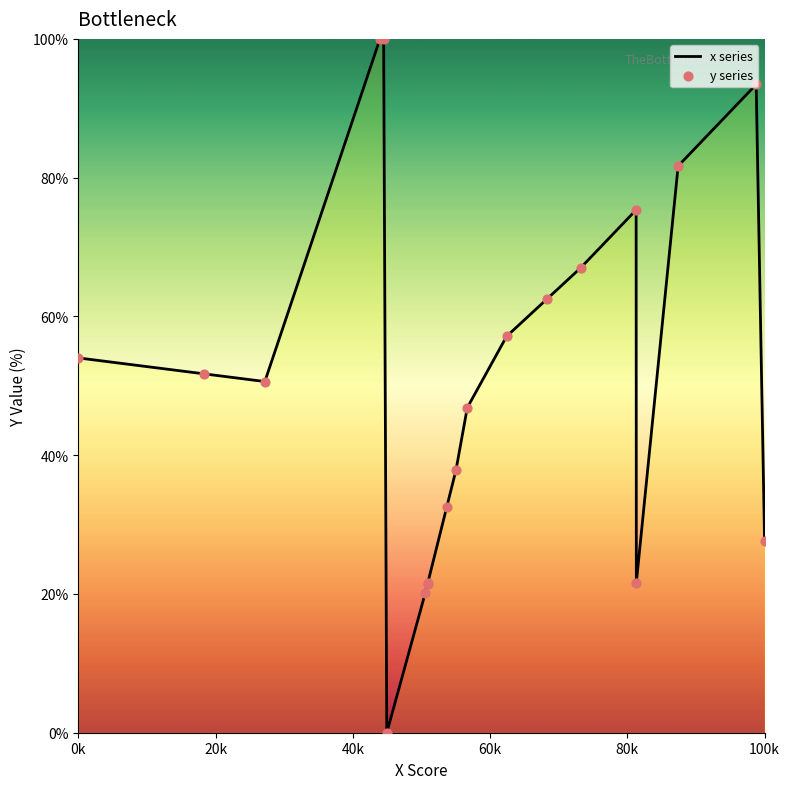

What is the maximum value shown in the chart?

100.0